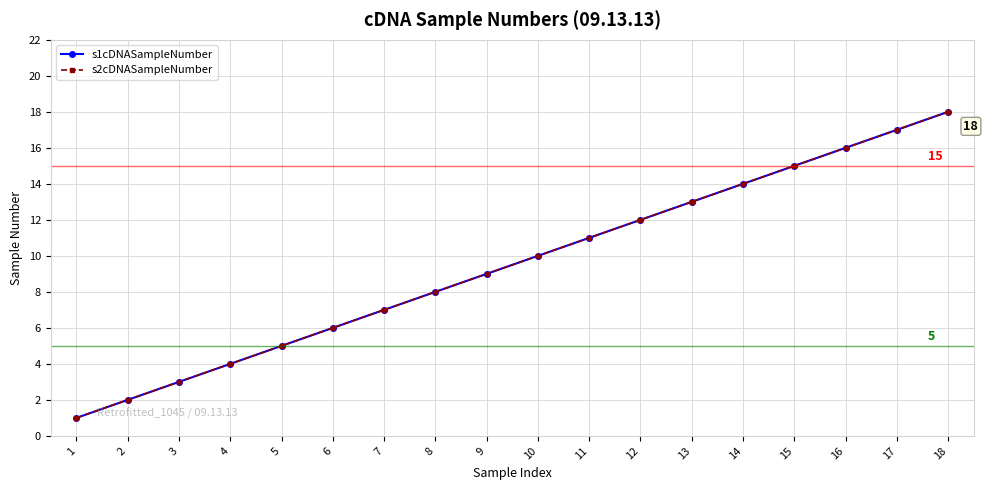

What is the value of the s1cDNASampleNumber point at the 3rd from the left?

3